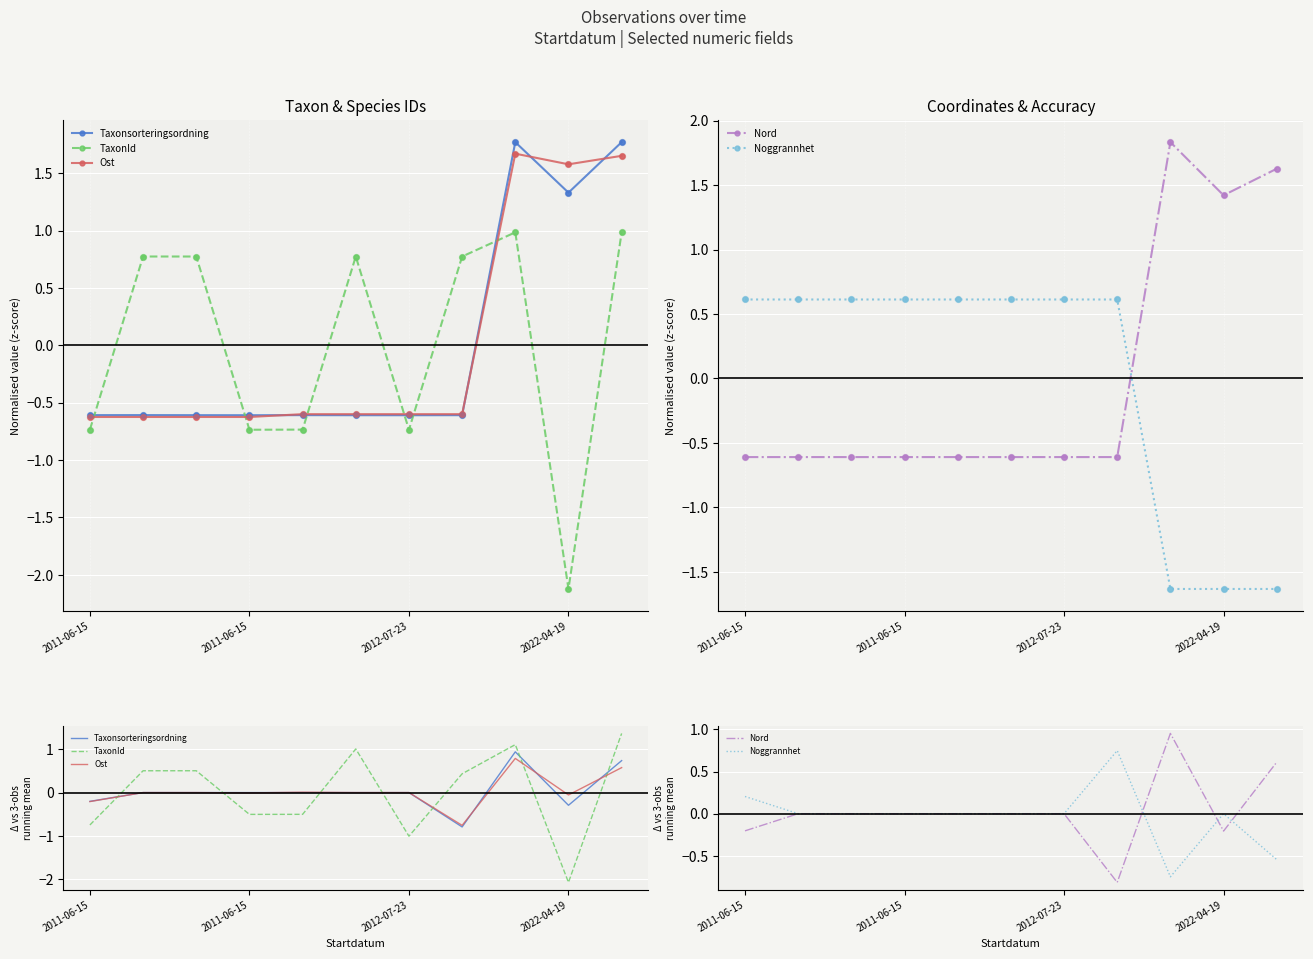

Which series has the largest total across all categories?

Taxonsorteringsordning